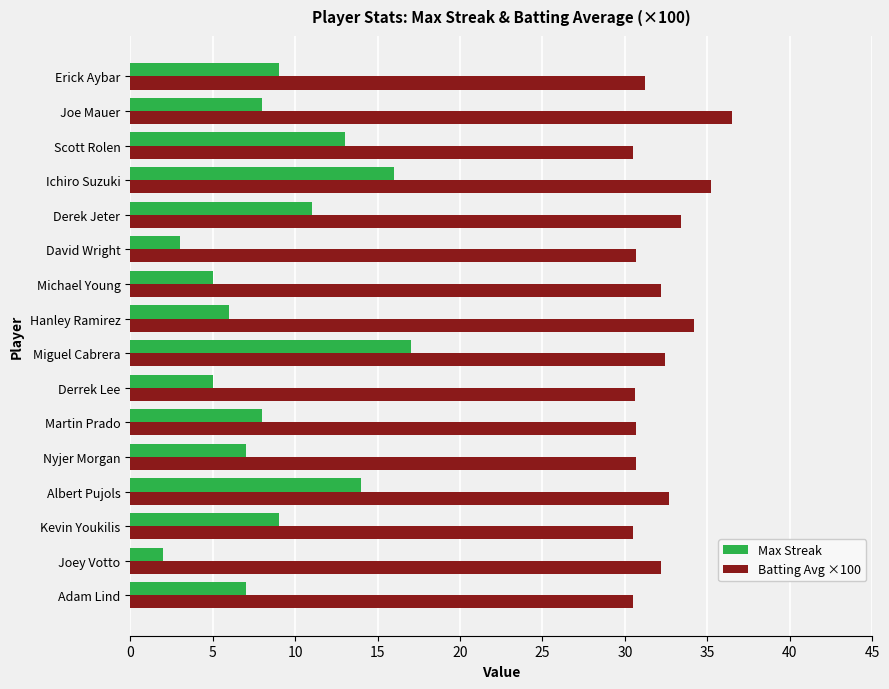

What is the approximate value of Max Streak at Albert Pujols?

14.0